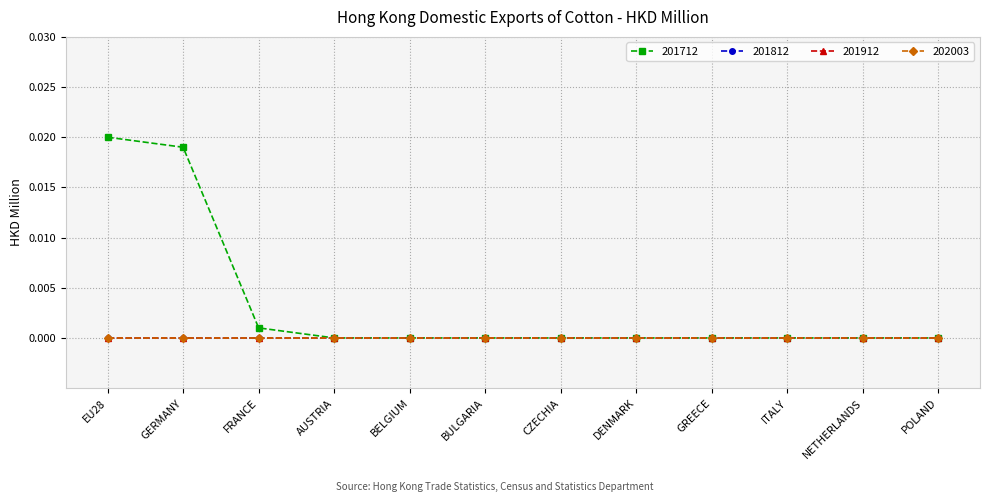

Rank the series by their maximum value, from highest to lowest.

201712, 201812, 201912, 202003